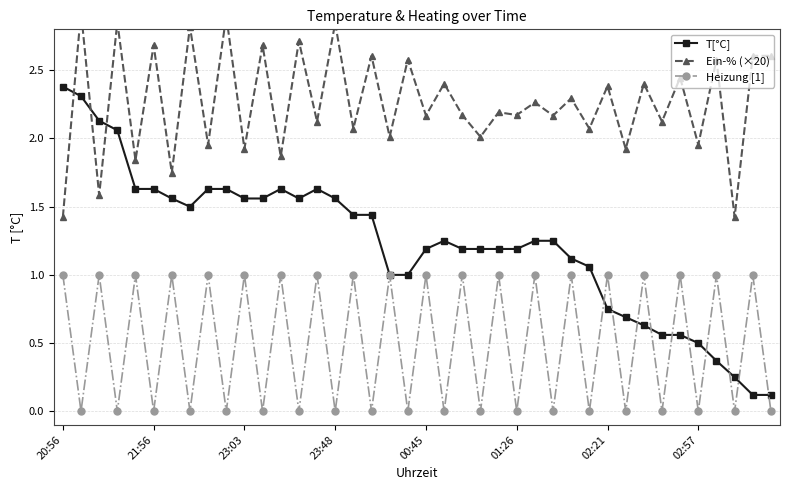

What is the highest value of the T[°C] series?

2.4